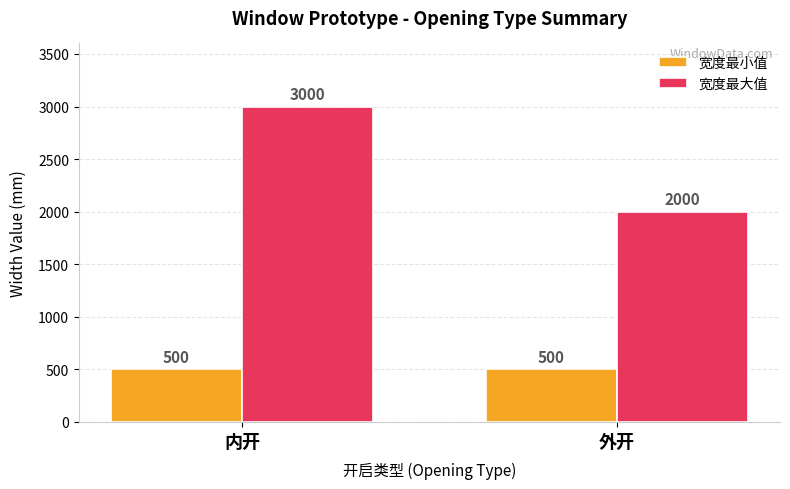

Reading right to left, extract all data points from this chart.

宽度最小值: 外开=500	内开=500
宽度最大值: 外开=2000	内开=3000